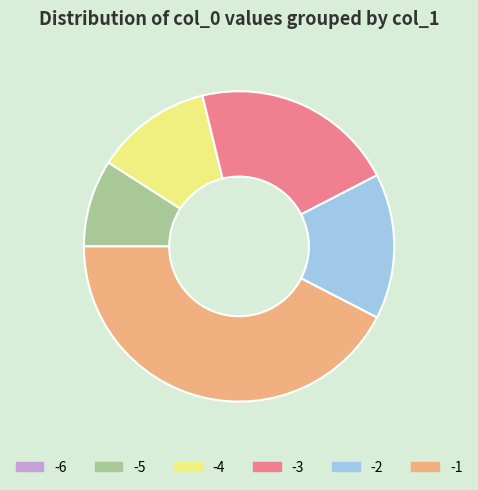

Approximately how many times larger is the value at -2 compared to -1?

0.4